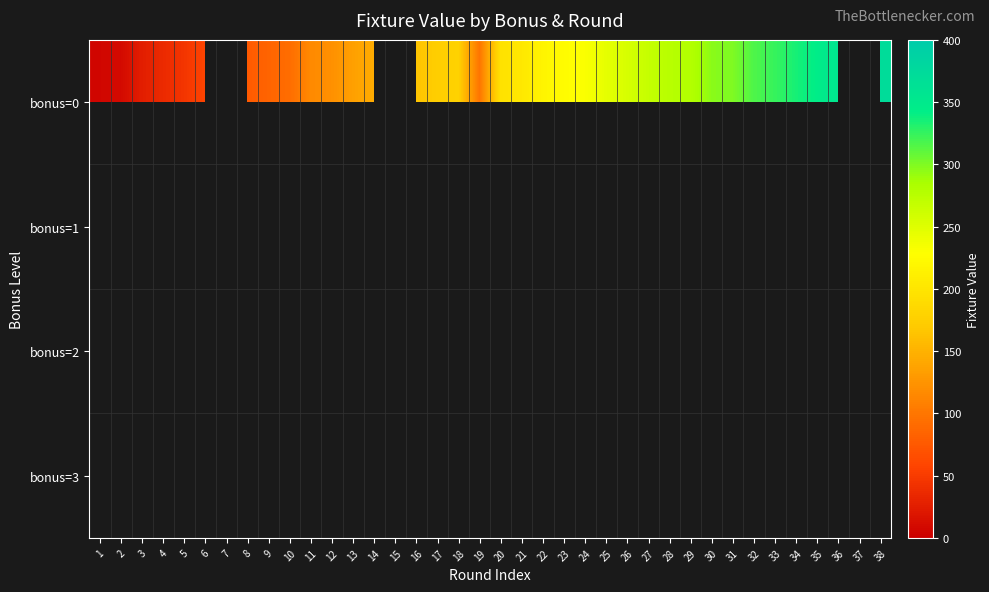

Count the number of data series in this chart.

4